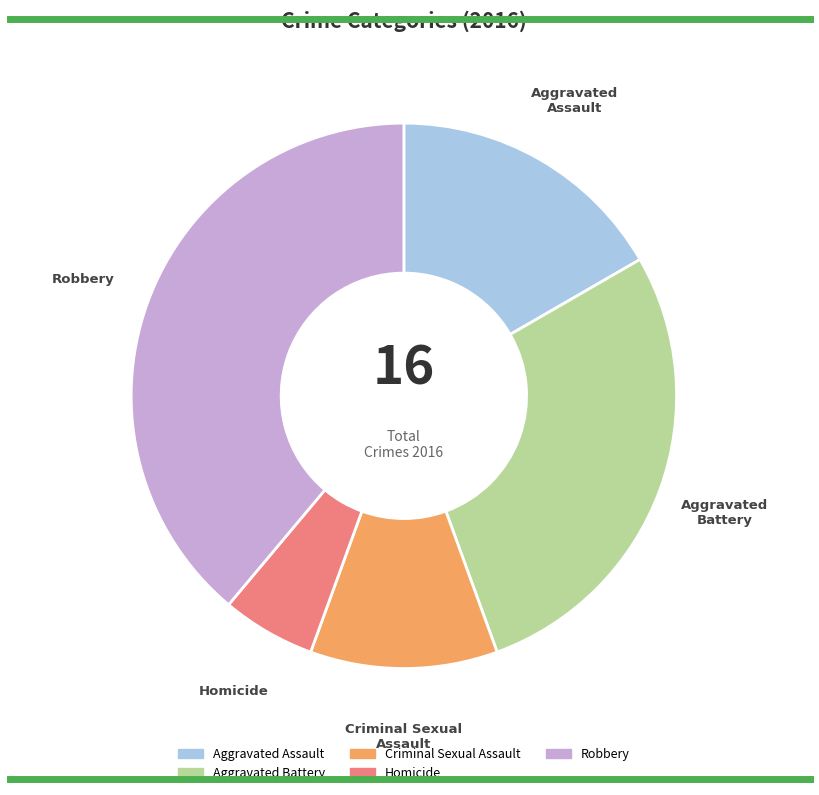

What is the smallest slice in the pie chart?

Homicide